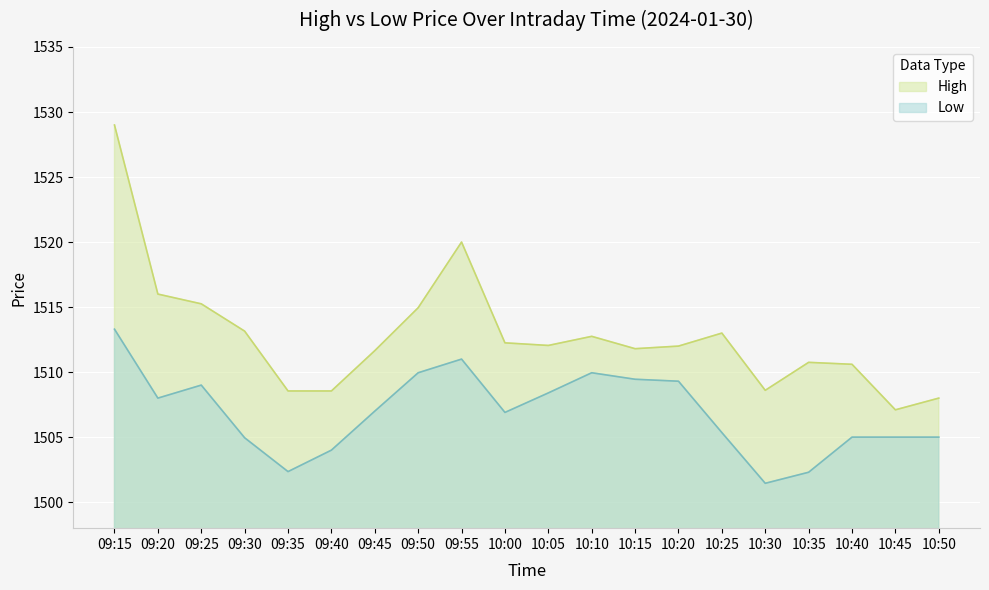

What is the label of the 6th point from the right?

10:25